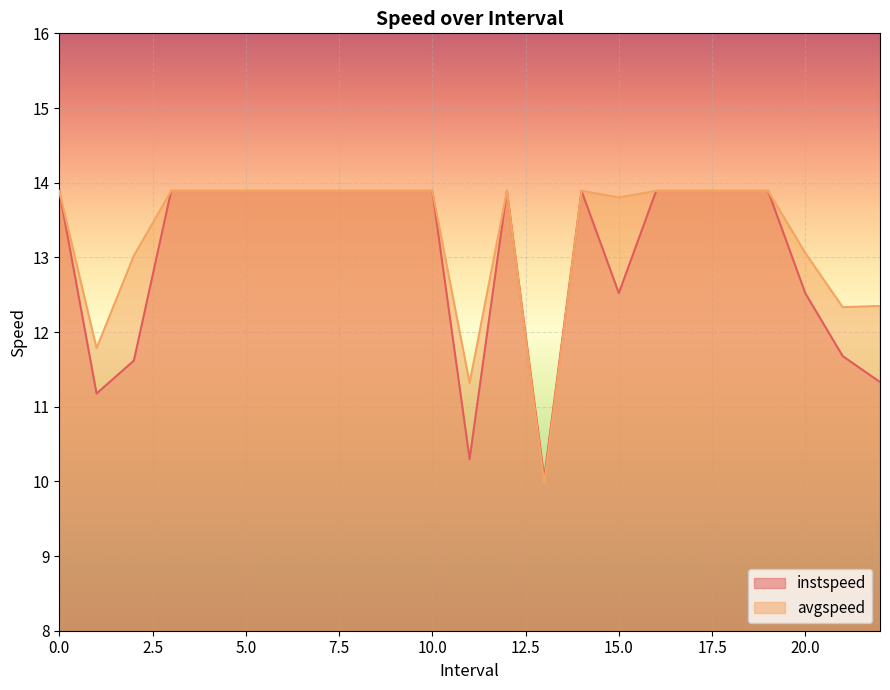

At which category does avgspeed reach its first local peak?

12